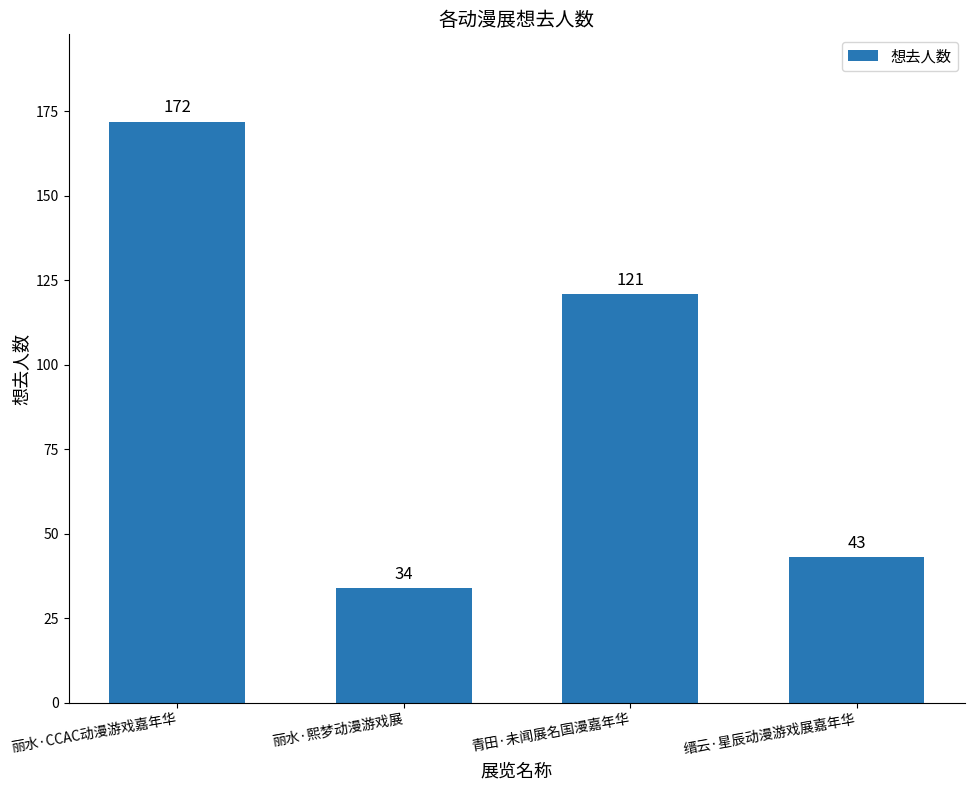

Reading left to right, transcribe all the data shown in this chart.

丽水·CCAC动漫游戏嘉年华=172	丽水·熙梦动漫游戏展=34	青田·未闻展名国漫嘉年华=121	缙云·星辰动漫游戏展嘉年华=43